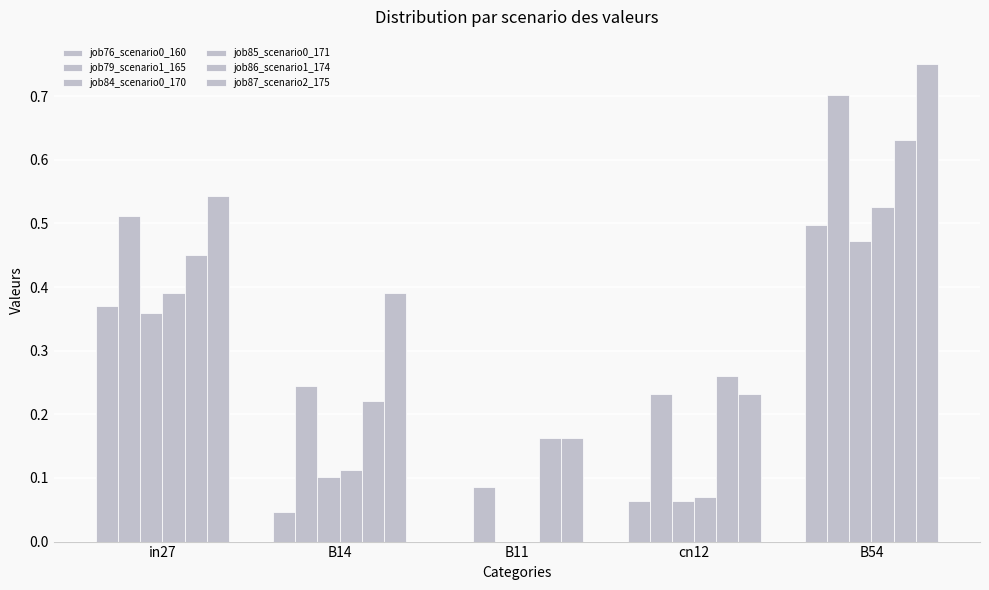

Which label corresponds to the smallest value in the chart?

B11